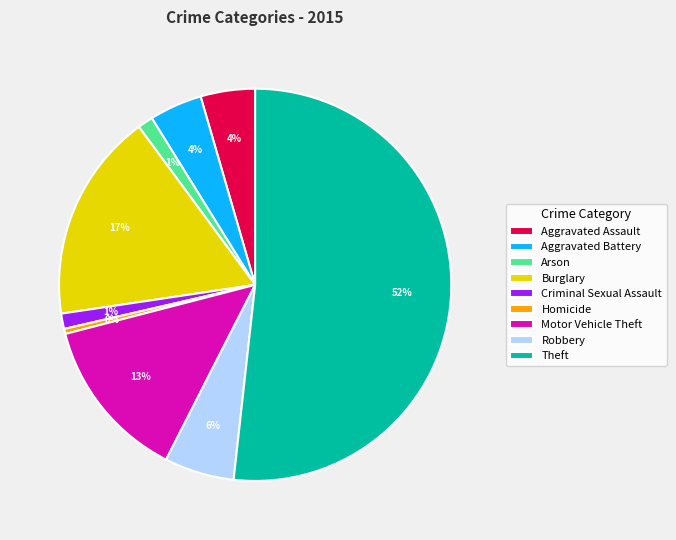

To the nearest percent, what is the difference between the Criminal Sexual Assault and Motor Vehicle Theft slice percentages?

12%